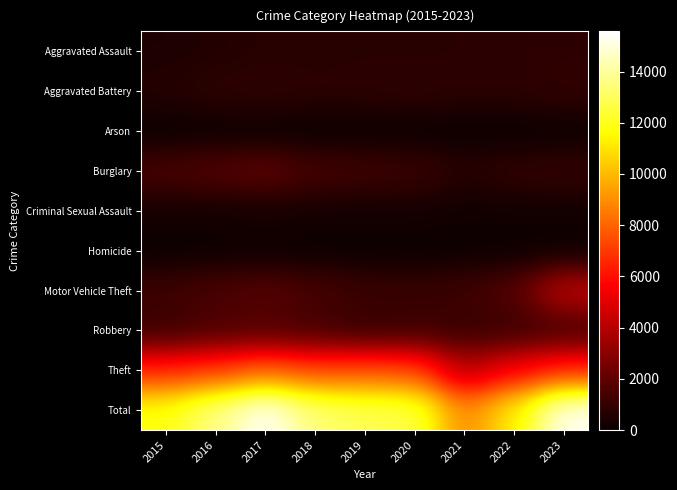

At 2019, list the series in order from smallest to largest.

Arson, Homicide, Criminal Sexual Assault, Aggravated Assault, Aggravated Battery, Robbery, Motor Vehicle Theft, Burglary, Theft, Total